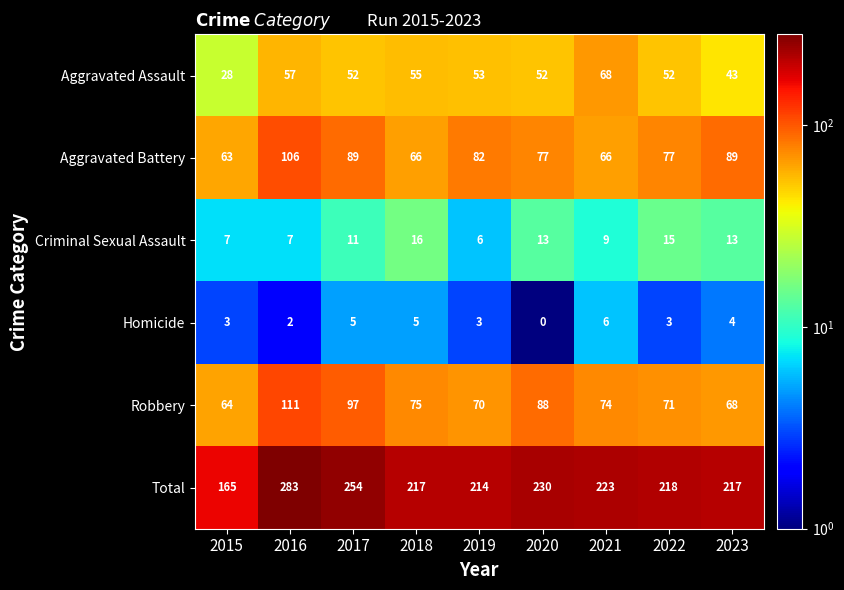

Which series has the largest total across all categories?

Total